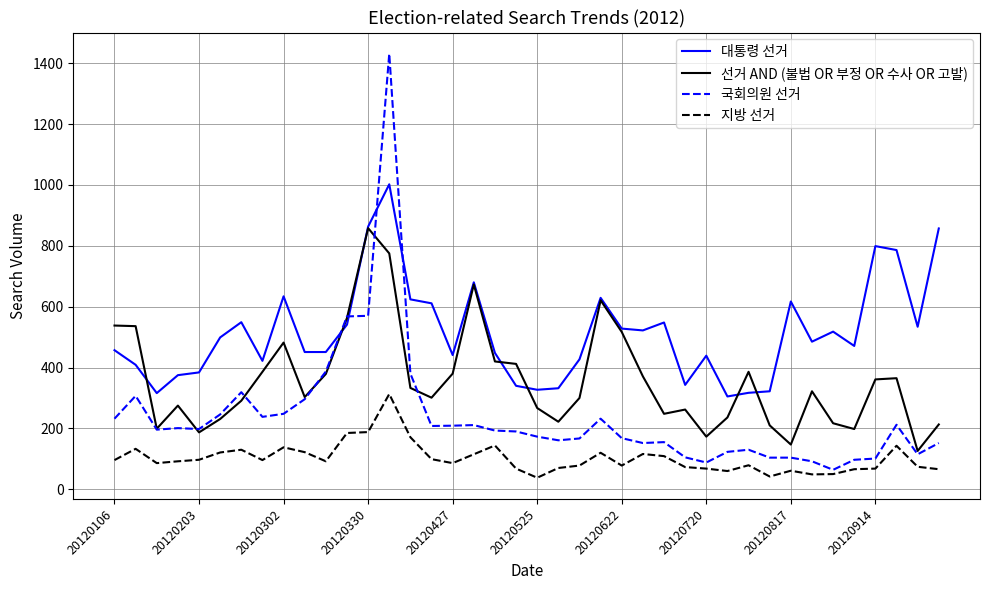

Does the chart display data point markers on the line(s)?

No